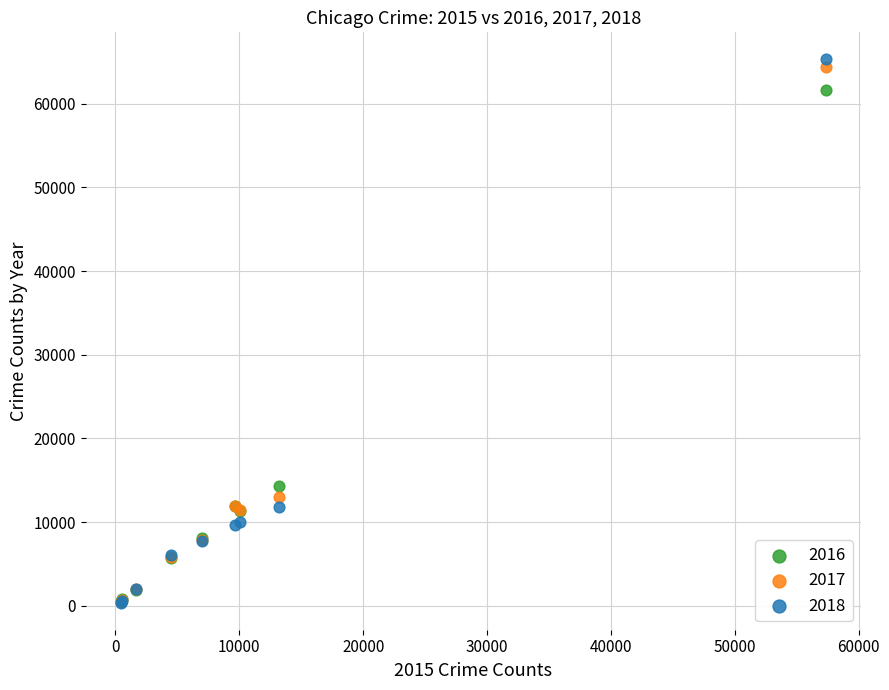

Across all series, what Y value is closest to 32829?

14289